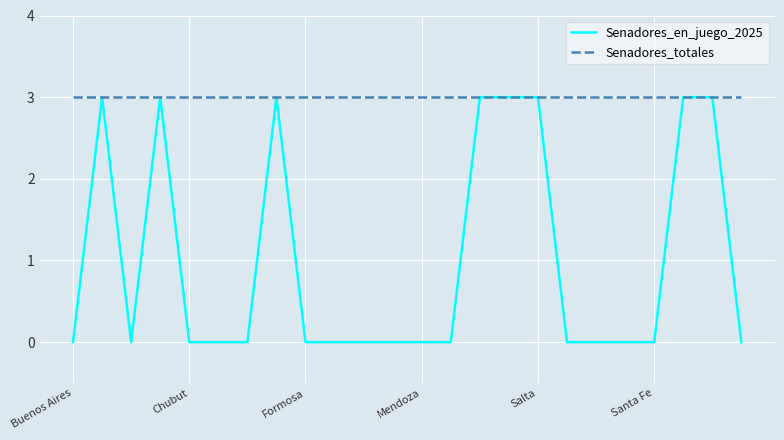

Which series has the largest range (max minus min)?

Senadores_en_juego_2025